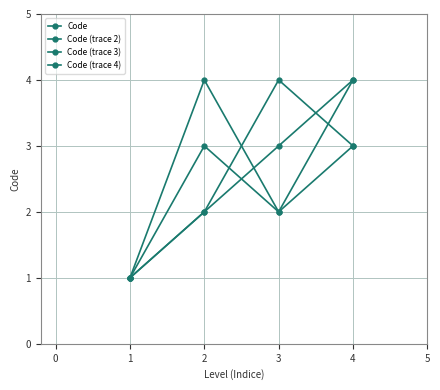

Which series has the widest spread of values?

Code